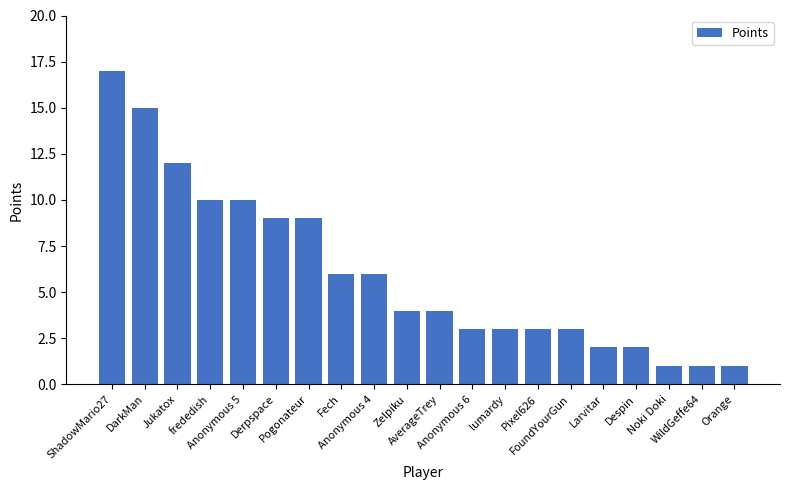

What is the value of the 18th bar from the left?

1